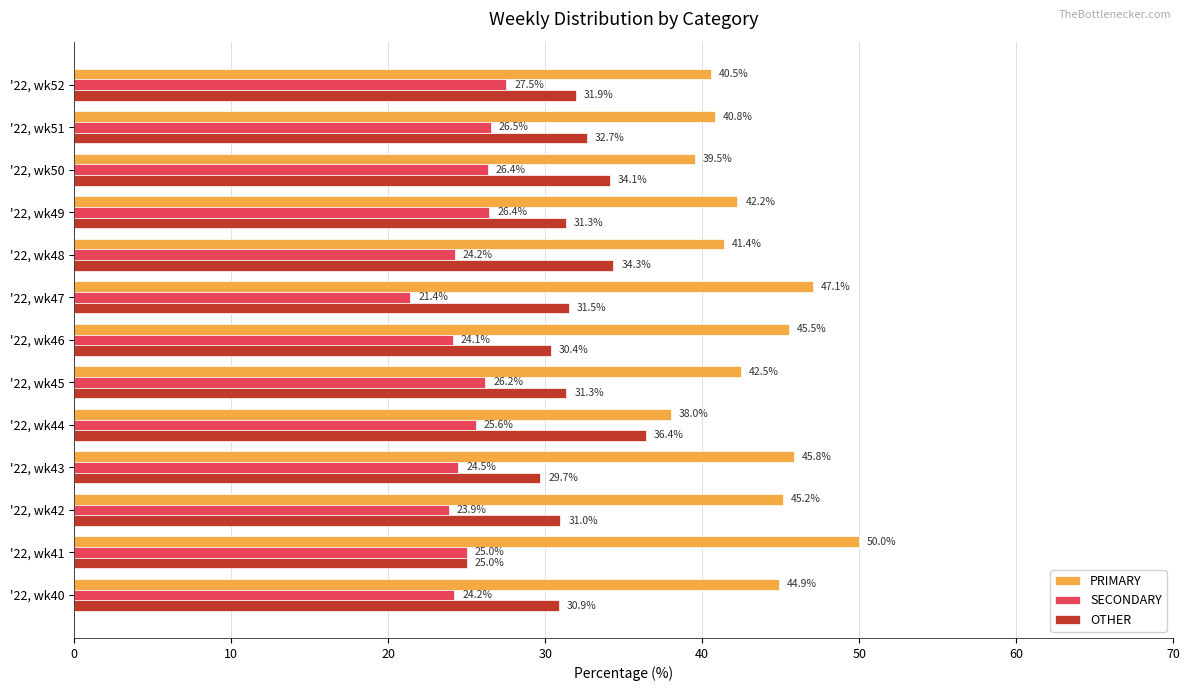

The value of SECONDARY at '22, wk44 is 25.6. True or false?

True